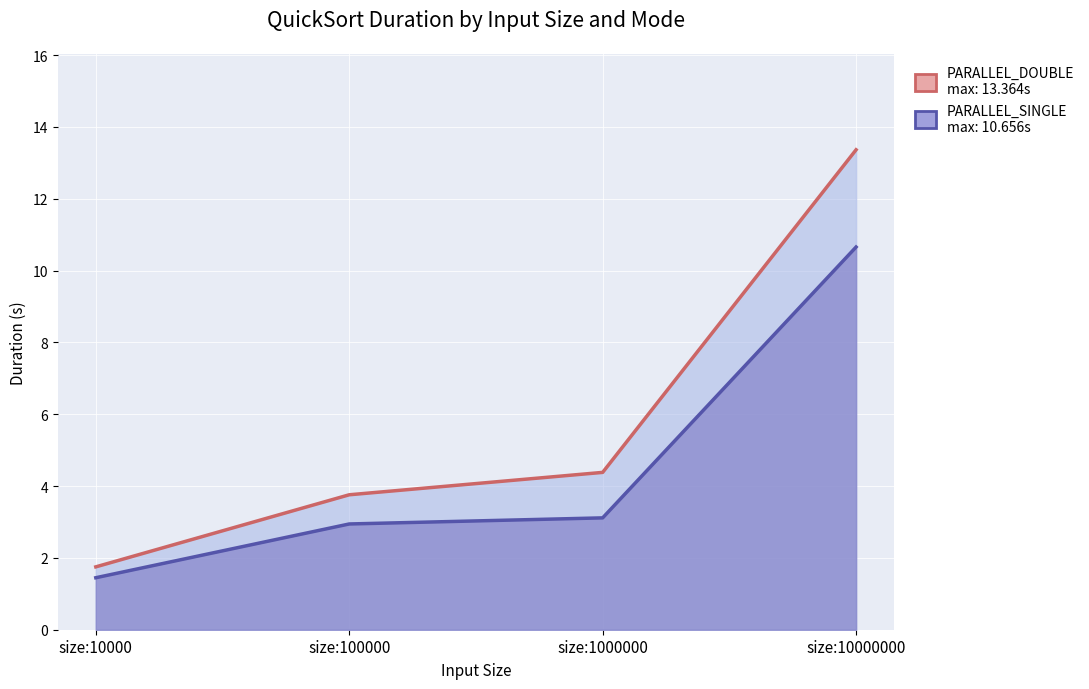

Which series has the widest spread of values?

PARALLEL_DOUBLE